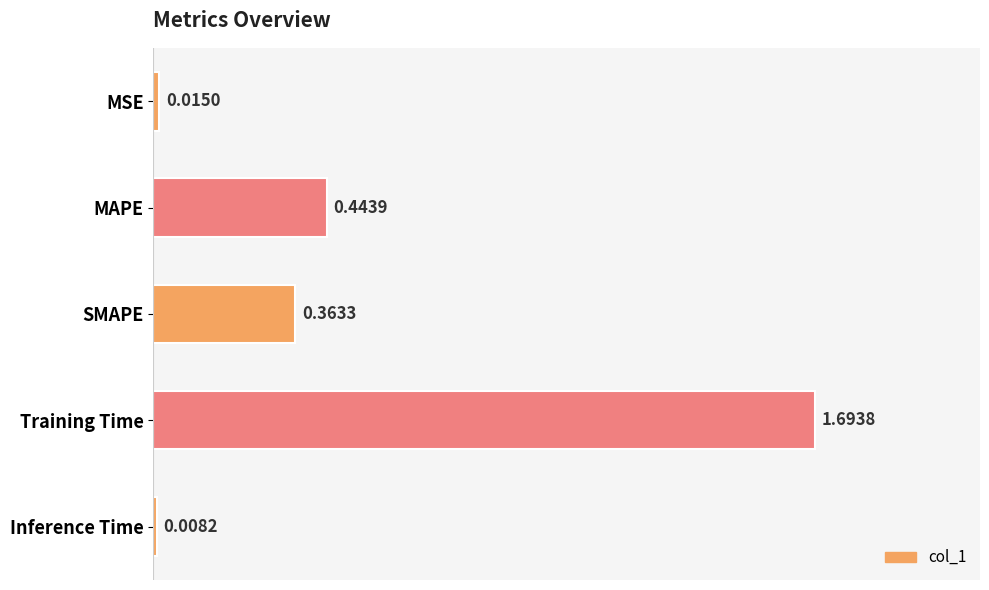

What is the sum of the values at MAPE and MSE?

0.5